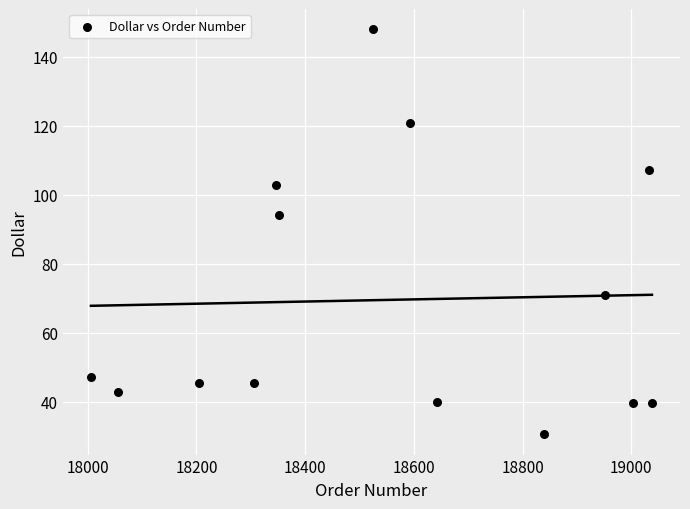

What Y value in the scatter plot is closest to 89?

94.2